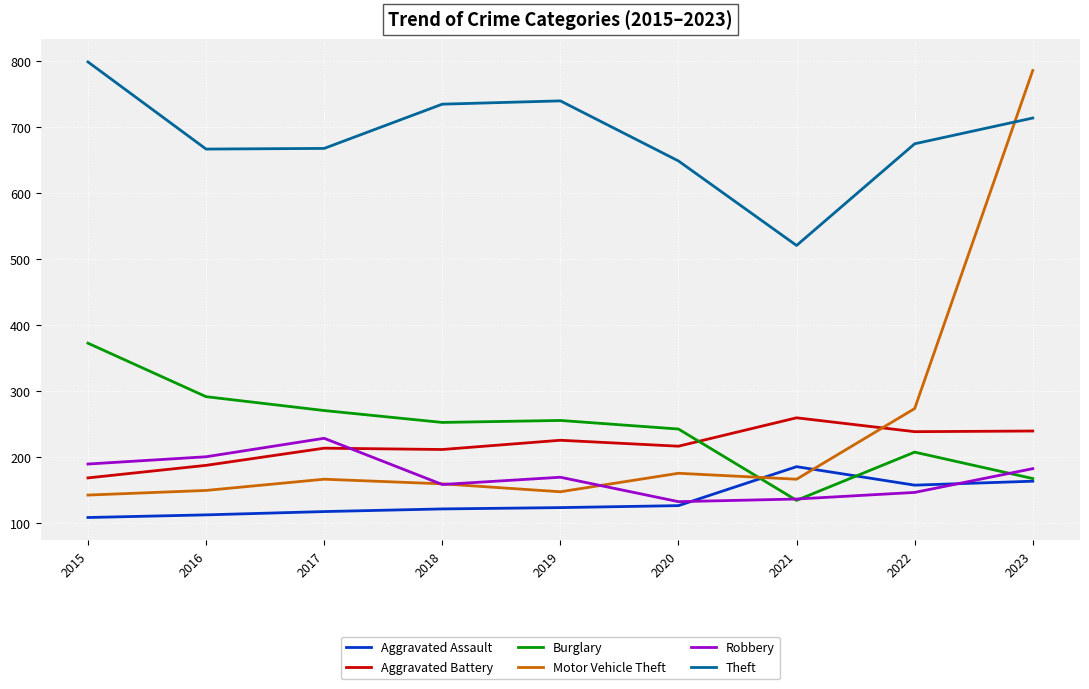

List the series in order of their peak value, lowest first.

Aggravated Assault, Robbery, Aggravated Battery, Burglary, Motor Vehicle Theft, Theft